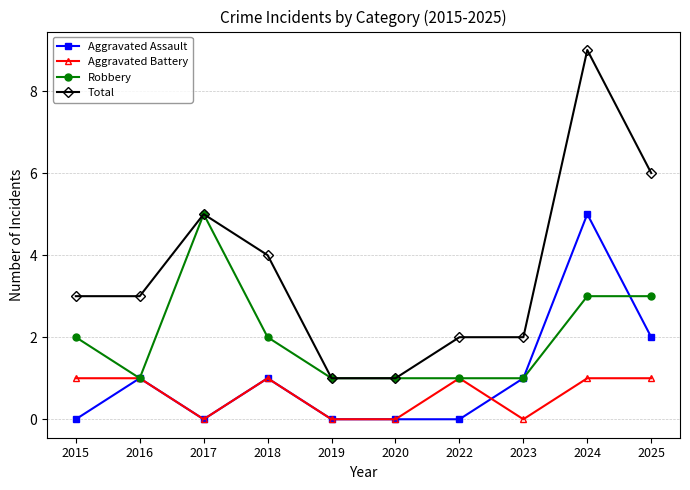

Count the number of data series in this chart.

4